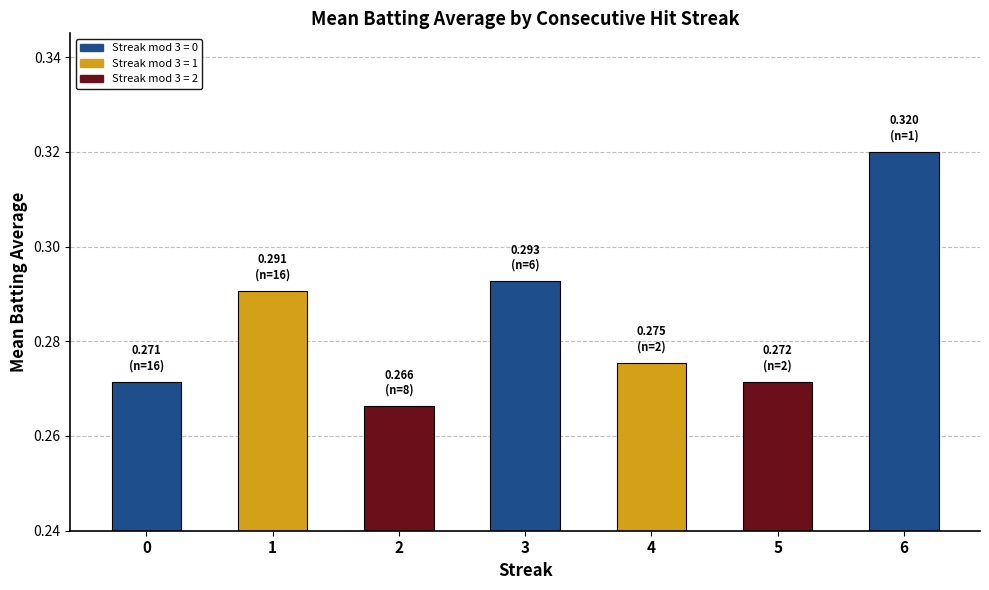

Where is the data nearest to the value 0?

2